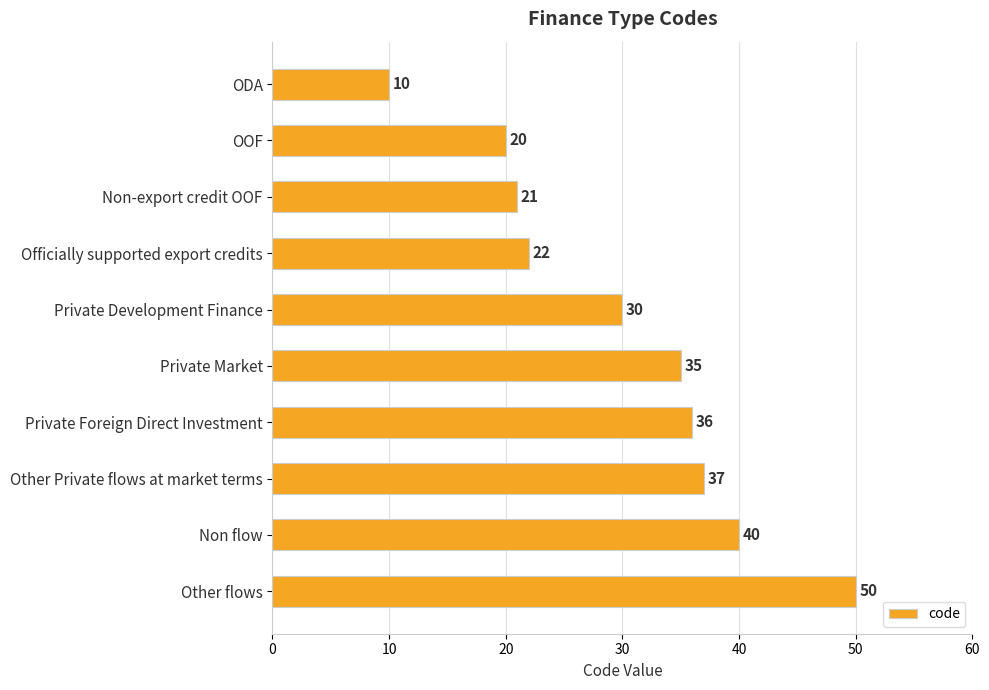

Is it true that the value at Private Foreign Direct Investment is 22?

False